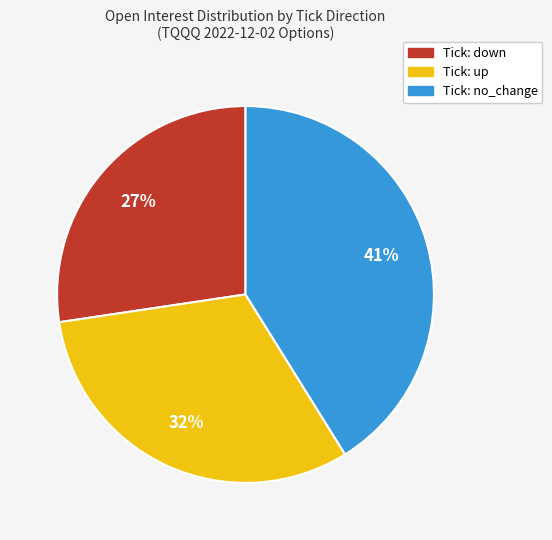

To the nearest percent, what is the average slice percentage?

33%